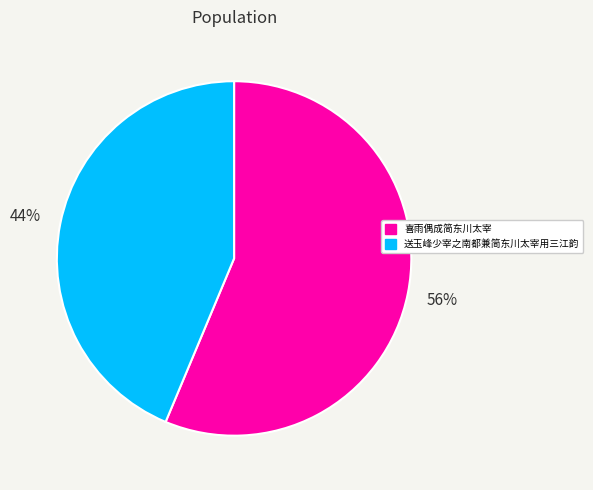

True or false: 送玉峰少宰之南都兼简东川太宰用三江韵 accounts for 55% of the total.

False